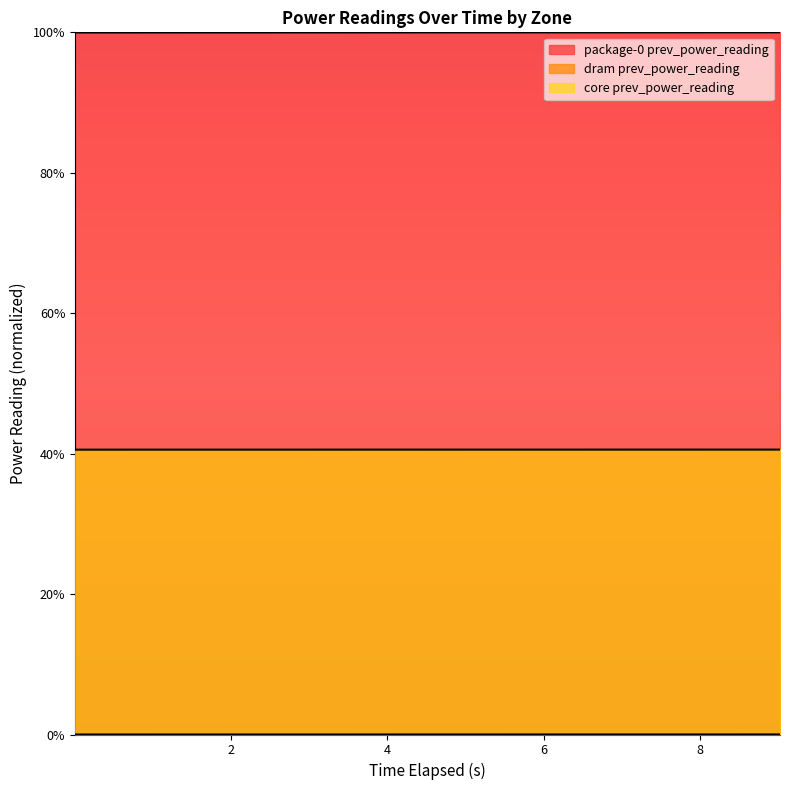

The value of package-0 prev_power_reading at 9.022376495 is 1.0. True or false?

True